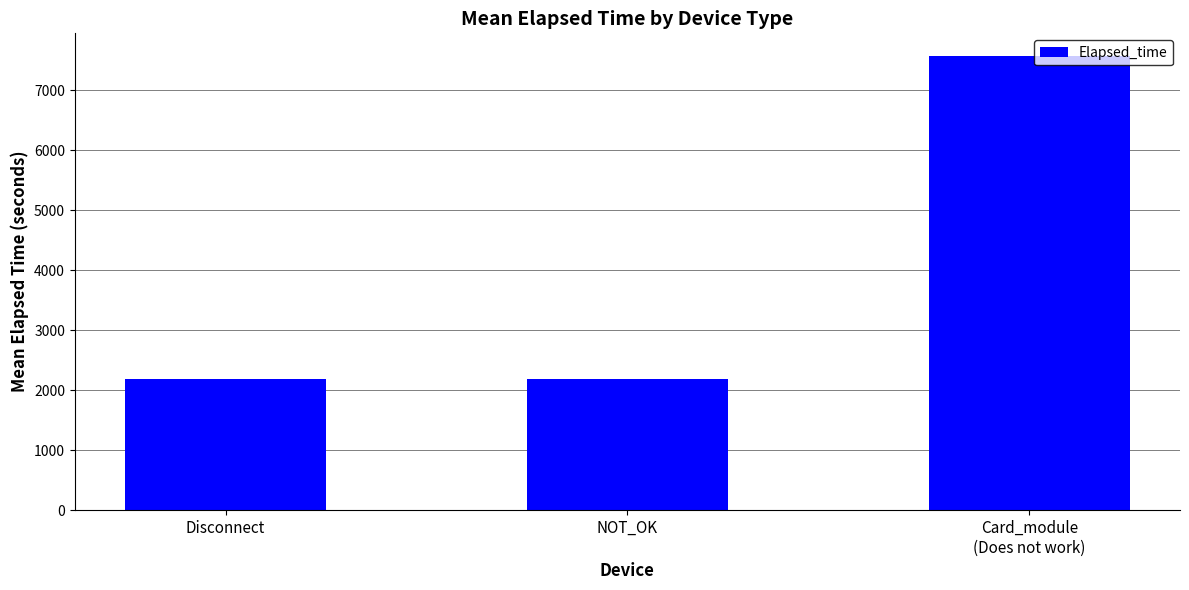

Reading left to right, extract all data points from this chart.

2187.7	2187.7	7569.3